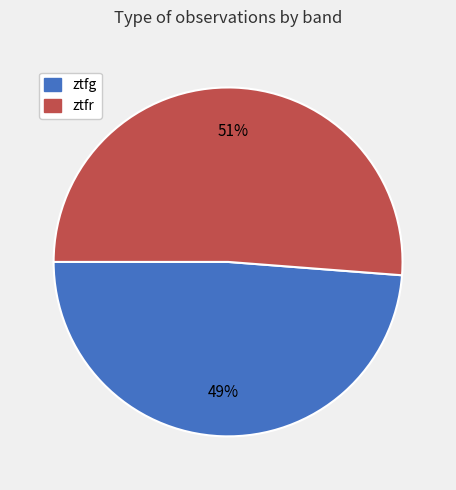

To the nearest percent, what portion does ztfr represent?

51%